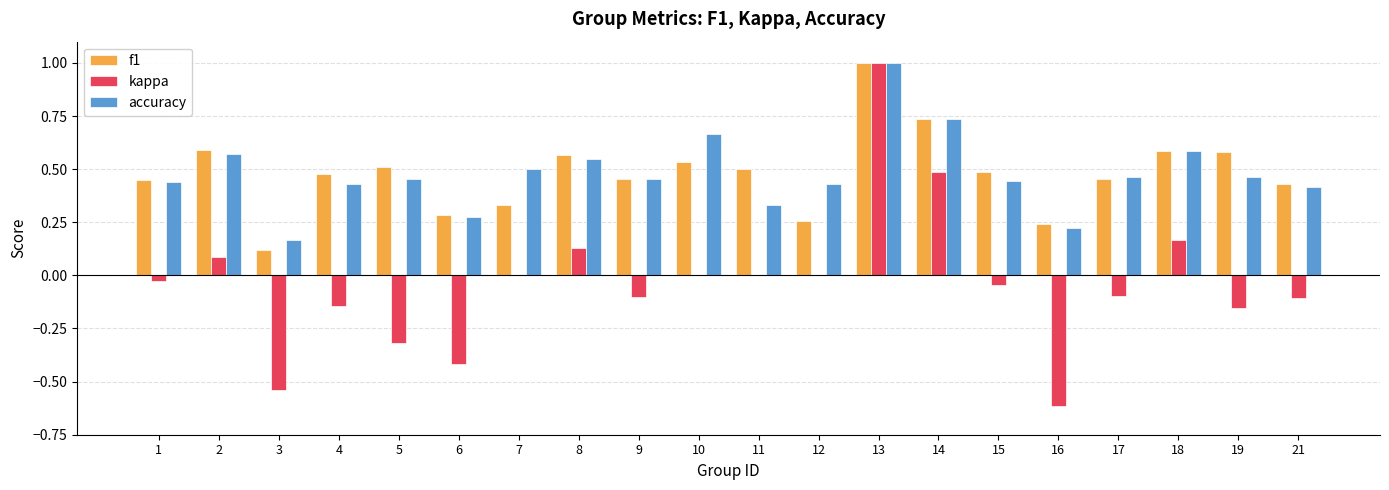

Are the bars grouped side by side (vs. stacked)?

Yes